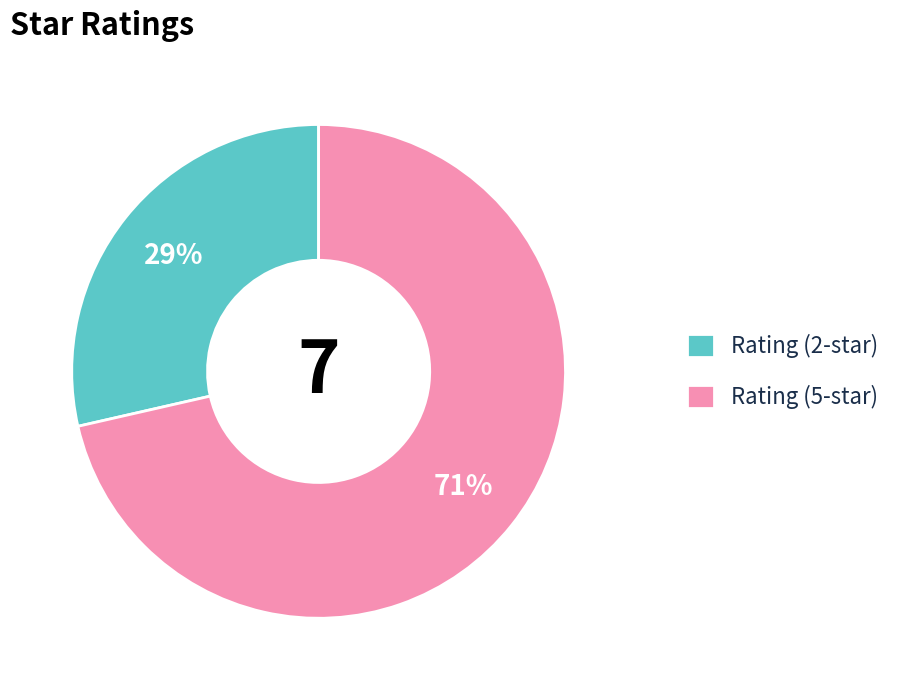

True or false: Rating (2-star) accounts for 18% of the total.

False